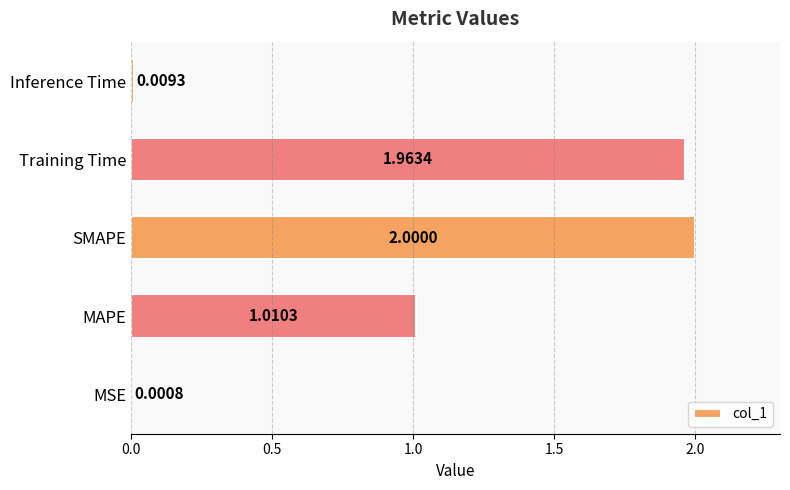

Which has a higher value, SMAPE or MSE?

SMAPE